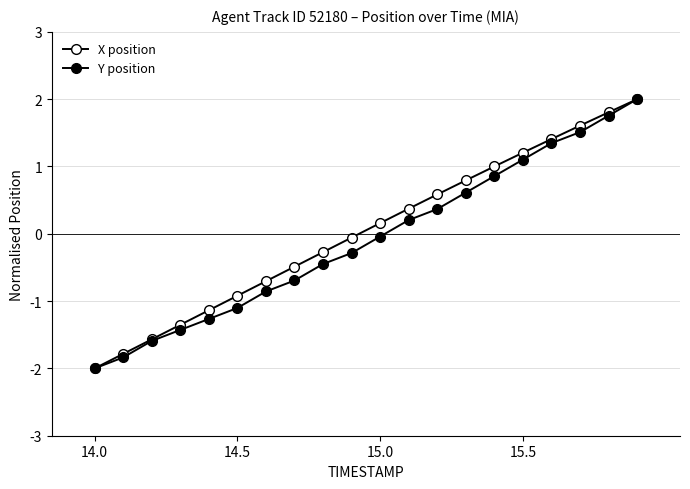

List the series in order of their peak value, lowest first.

X position, Y position